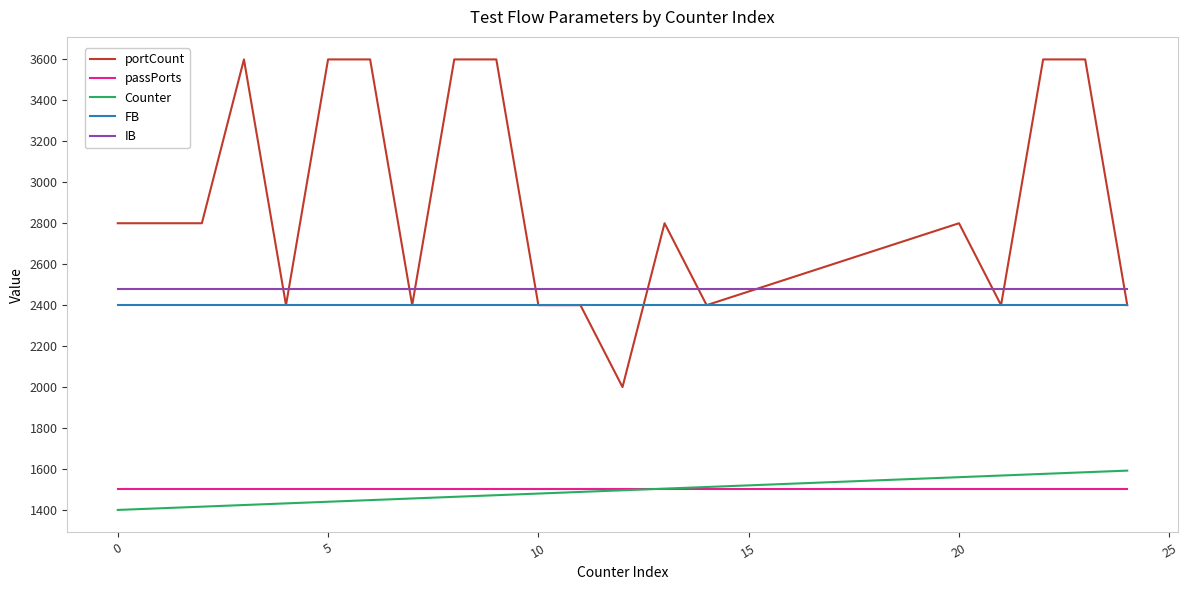

At how many categories does at least one series exceed 2222?

20